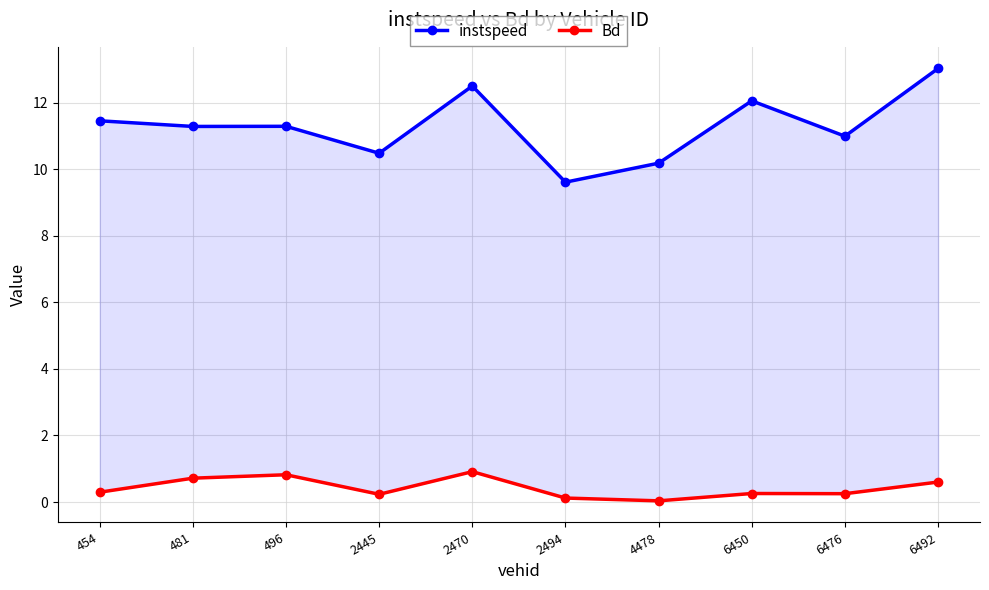

Is the value of instspeed at 2470 greater than the value of Bd at 2445?

Yes